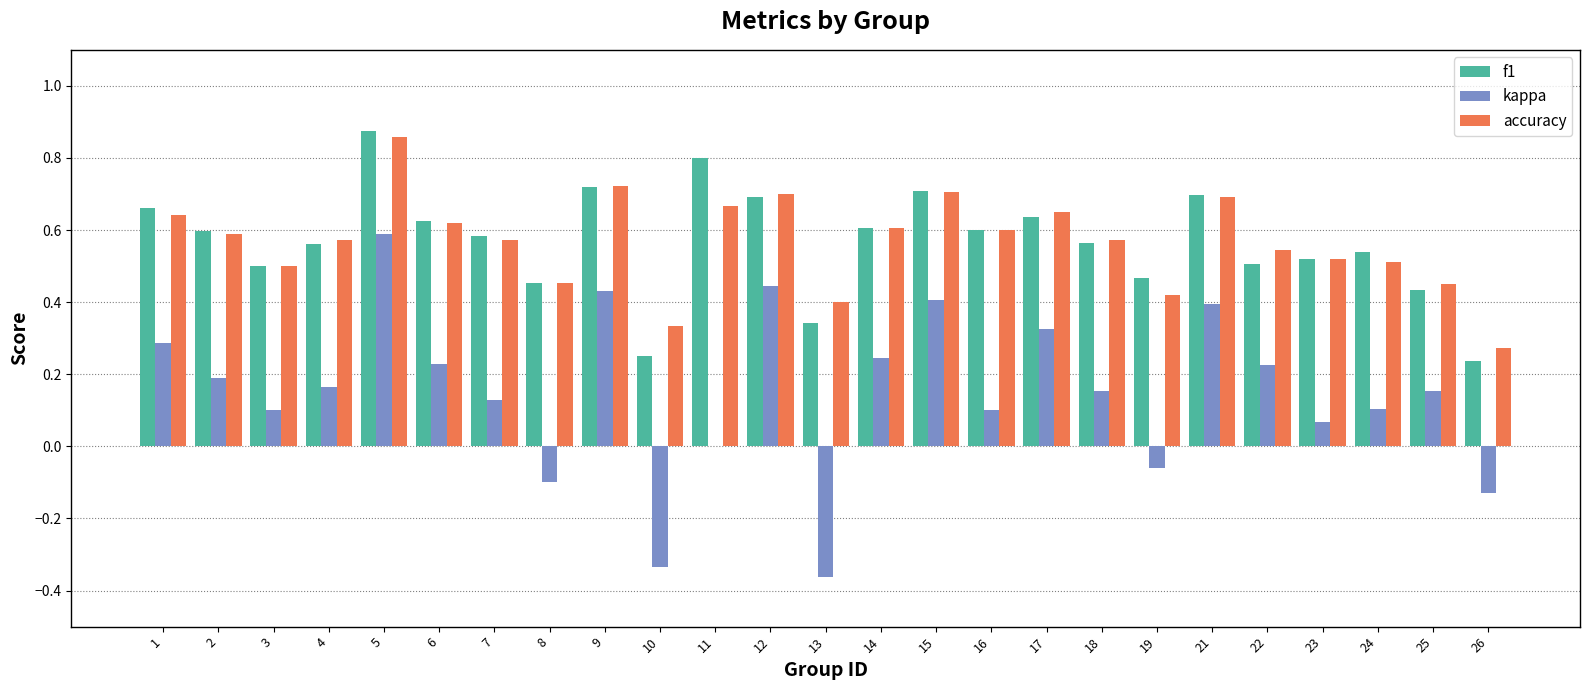

At which category does the chart reach its peak across all series?

5